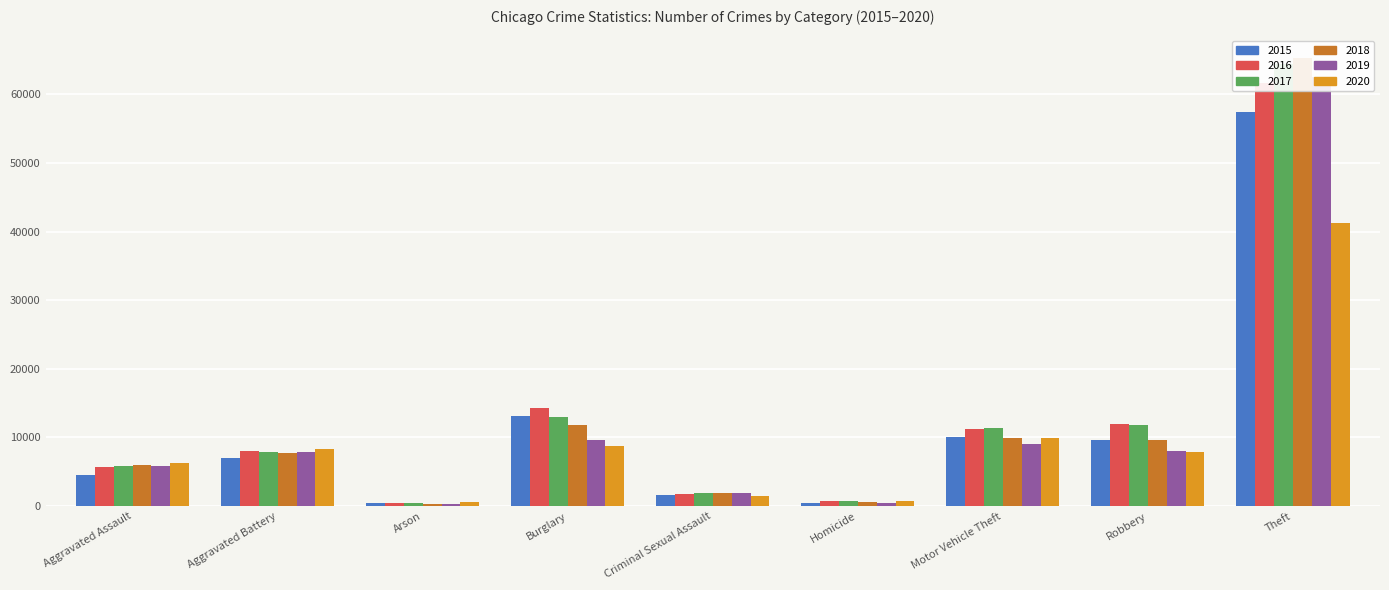

What is the minimum value for 2020?

589